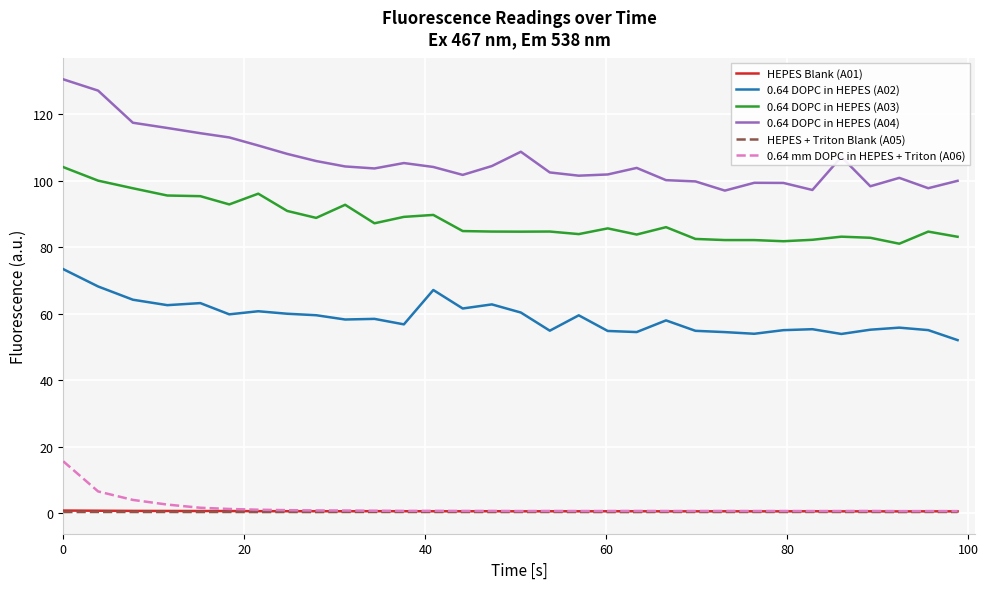

What are all the series names shown in the legend?

HEPES Blank (A01), 0.64 DOPC in HEPES (A02), 0.64 DOPC in HEPES (A03), 0.64 DOPC in HEPES (A04), HEPES + Triton Blank (A05), 0.64 mm DOPC in HEPES + Triton (A06)